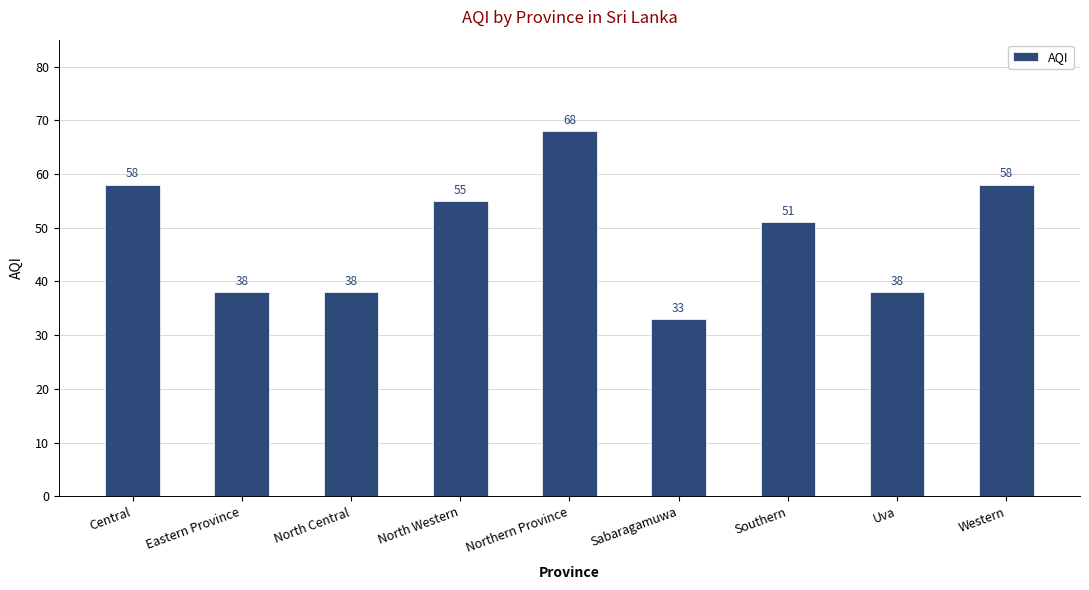

Which has a higher value, Western or Uva?

Western